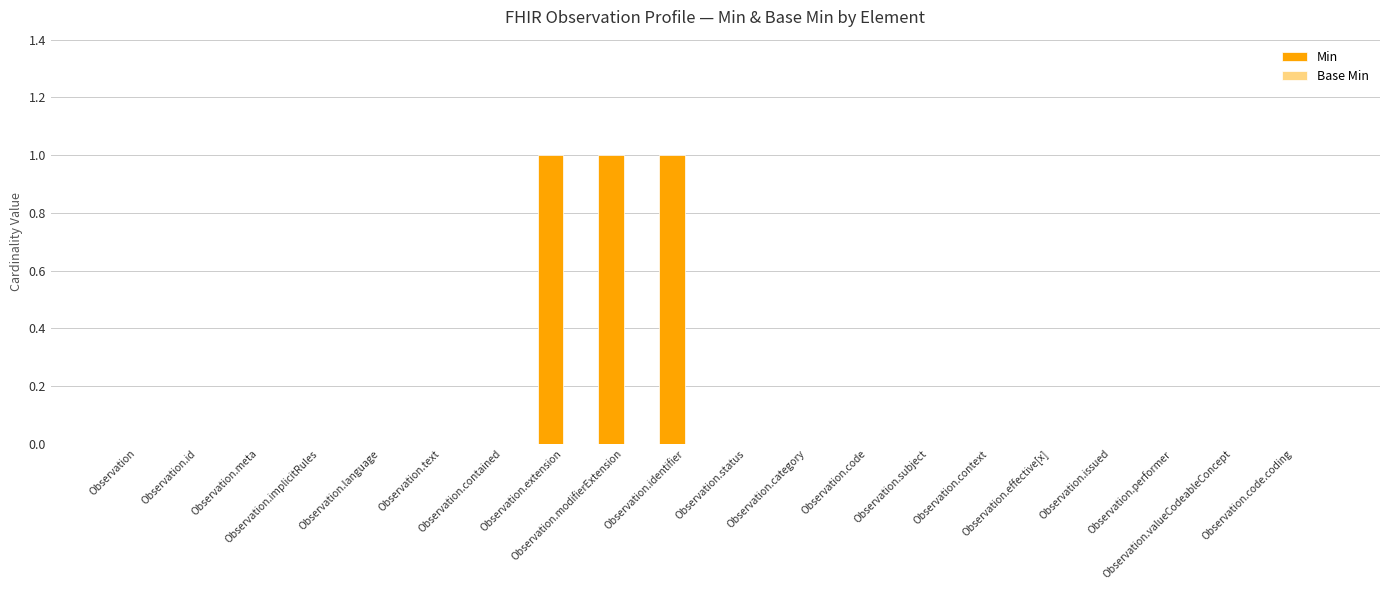

What is the sum of all values?

3